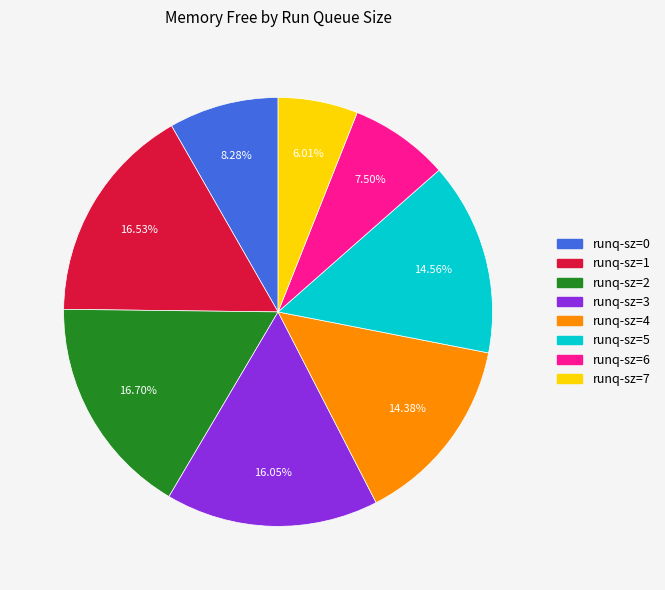

Is there any slice that represents more than half of the pie?

No